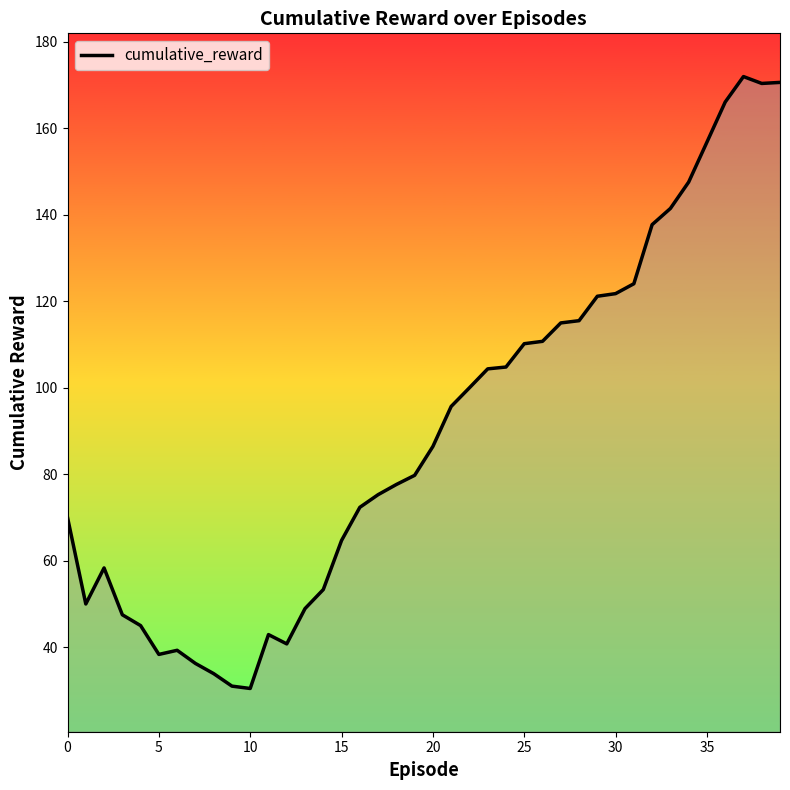

Does the chart display data point markers on the line(s)?

No